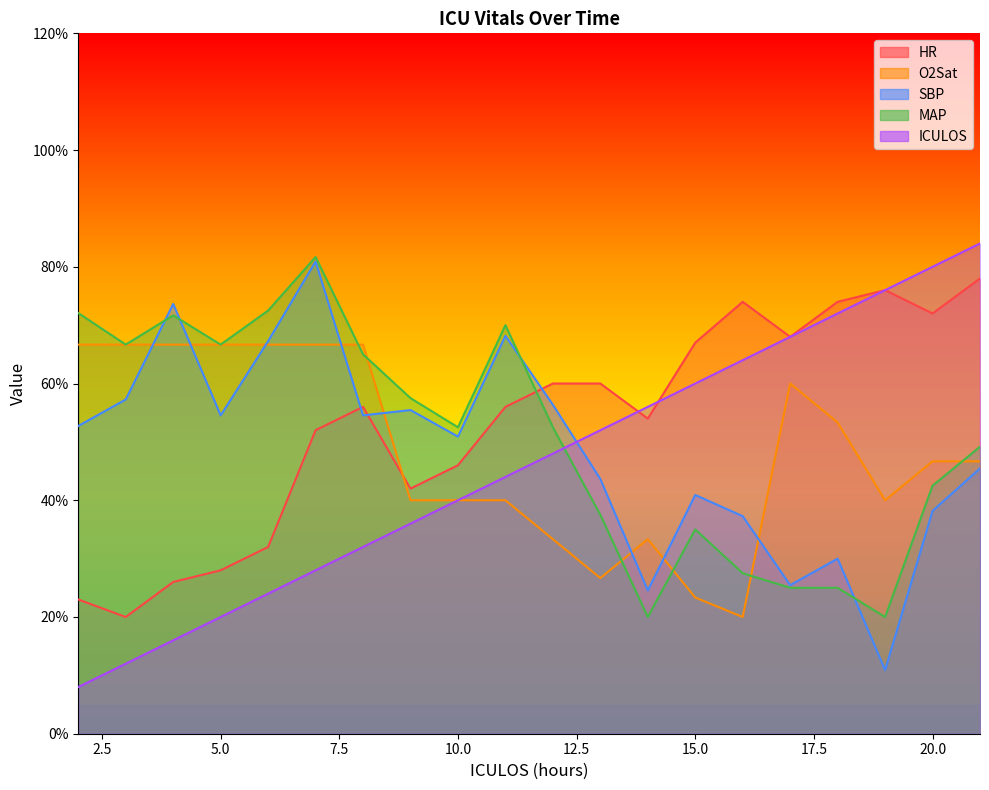

How many lines are shown in the chart?

5